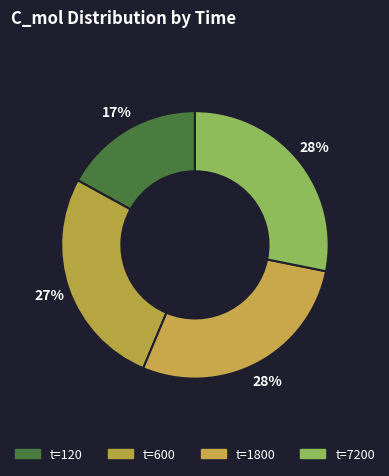

What is the largest slice in the pie chart?

7200